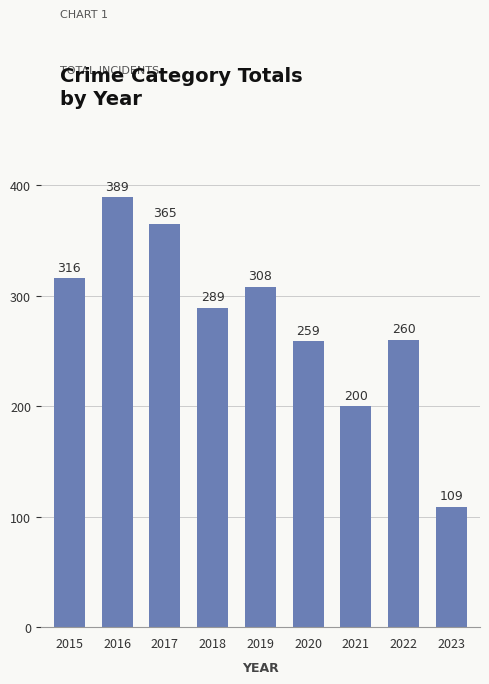

Rank the categories by value from highest to lowest.

2016, 2017, 2015, 2019, 2018, 2022, 2020, 2021, 2023